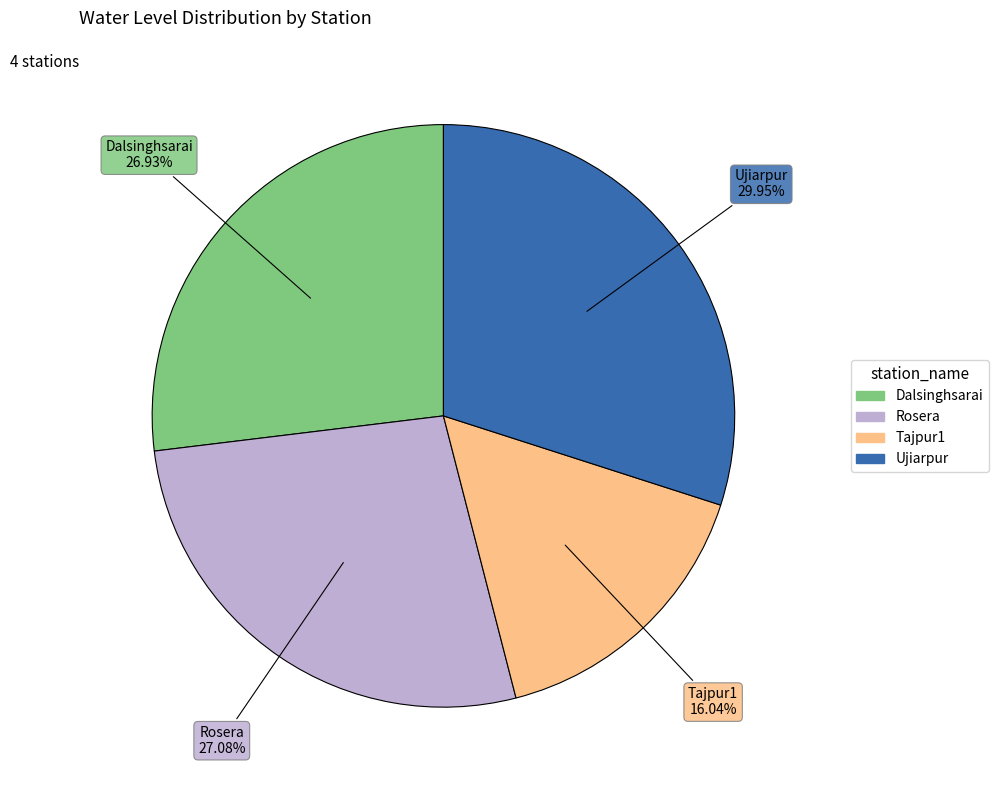

Does Tajpur1 account for over 50% of the chart?

No